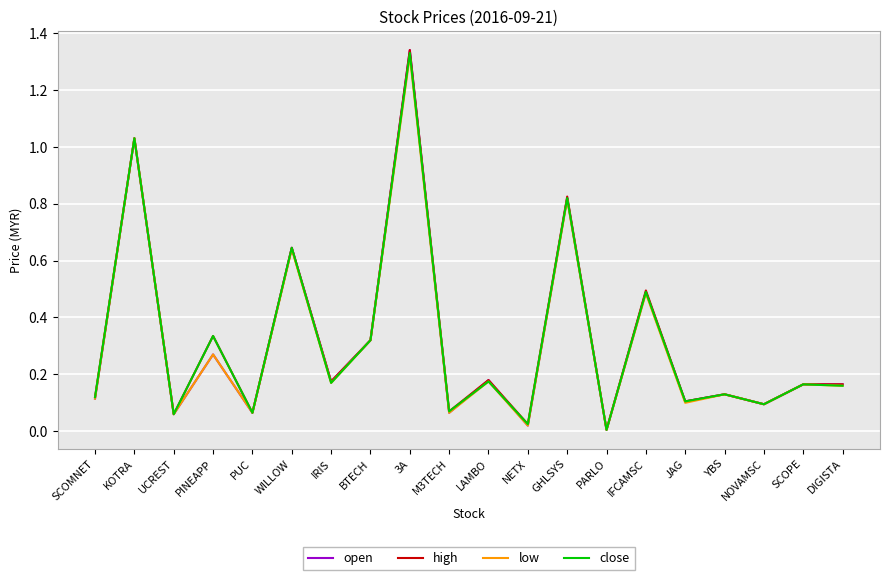

At which category is the sum across all series the highest?

3A